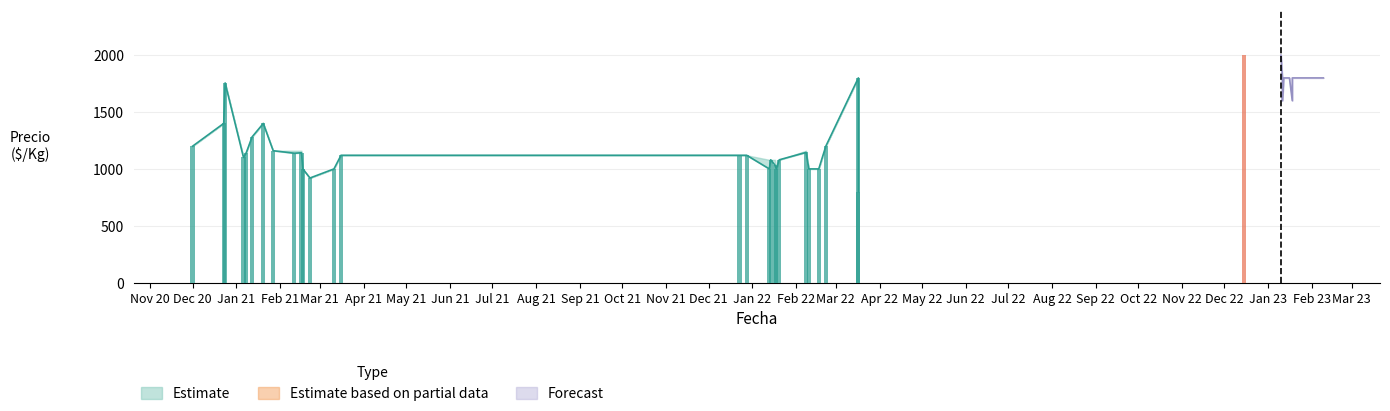

What is the difference between the maximum and minimum values in the Precio promedio ponderado series?

1200